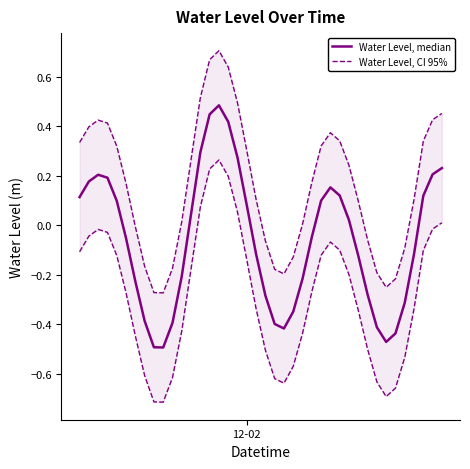

Which series has the largest total across all categories?

Water Level, CI 95%